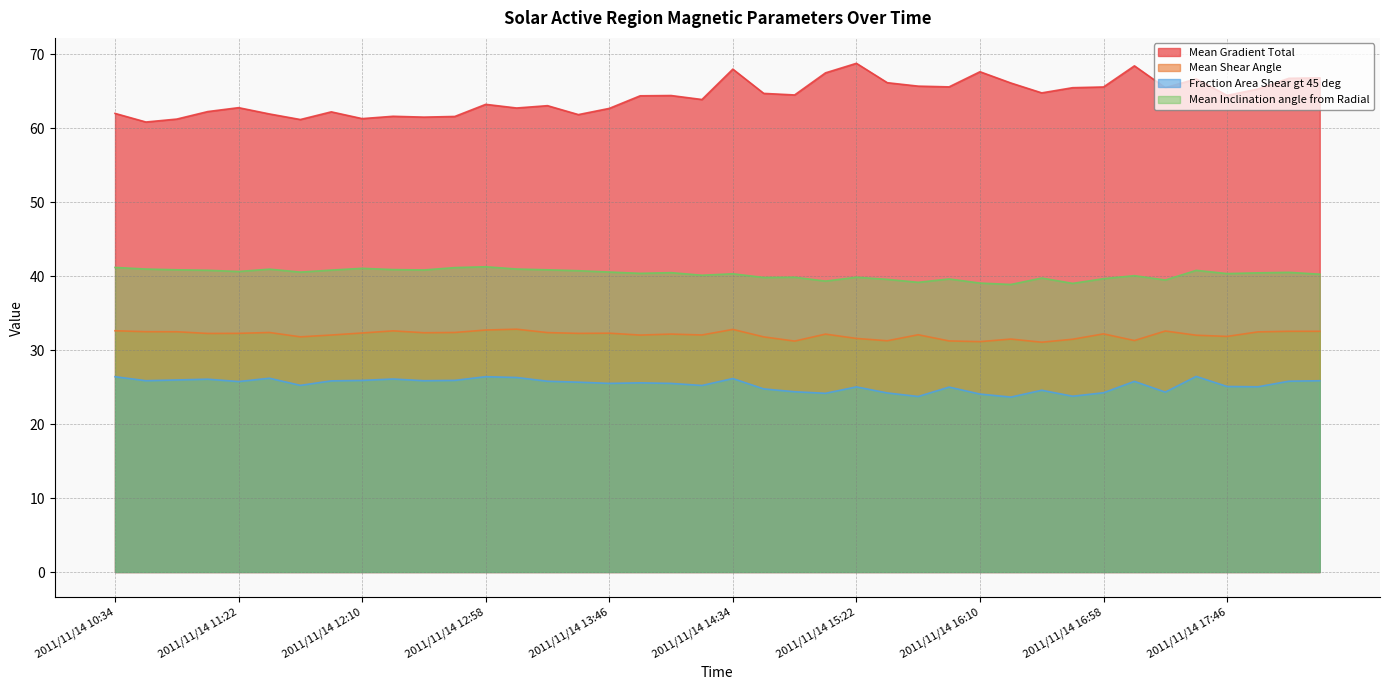

Reading left to right, extract all data points from this chart.

Mean Gradient Total: 62.0	60.8	61.2	62.2	62.7	61.9	61.1	62.2	61.3	61.6	61.5	61.6	63.2	62.7	63.0	61.8	62.6	64.4	64.4	63.9	68.0	64.7	64.5	67.5	68.7	66.1	65.7	65.6	67.6	66.1	64.7	65.4	65.5	68.4	65.5	66.6	64.4	65.3	66.7	66.8
Mean Shear Angle: 32.6	32.5	32.5	32.2	32.3	32.4	31.8	32.0	32.3	32.6	32.3	32.4	32.7	32.8	32.4	32.2	32.3	32.0	32.2	32.0	32.8	31.8	31.2	32.1	31.6	31.2	32.1	31.2	31.1	31.5	31.1	31.5	32.2	31.3	32.6	32.0	31.8	32.5	32.5	32.5
Fraction Area Shear gt 45 deg: 26.4	25.9	26.0	26.1	25.7	26.2	25.2	25.8	25.9	26.1	25.8	25.9	26.4	26.3	25.8	25.7	25.5	25.6	25.5	25.2	26.1	24.7	24.4	24.1	25.0	24.2	23.7	25.0	24.0	23.6	24.6	23.8	24.2	25.8	24.3	26.4	25.1	25.0	25.8	25.8
Mean Inclination angle from Radial: 41.2	40.9	40.8	40.8	40.6	40.9	40.5	40.8	41.0	40.9	40.8	41.1	41.2	40.9	40.8	40.7	40.5	40.4	40.5	40.1	40.3	39.8	39.8	39.3	39.8	39.5	39.1	39.6	39.0	38.9	39.7	39.0	39.6	40.0	39.5	40.8	40.3	40.4	40.5	40.2